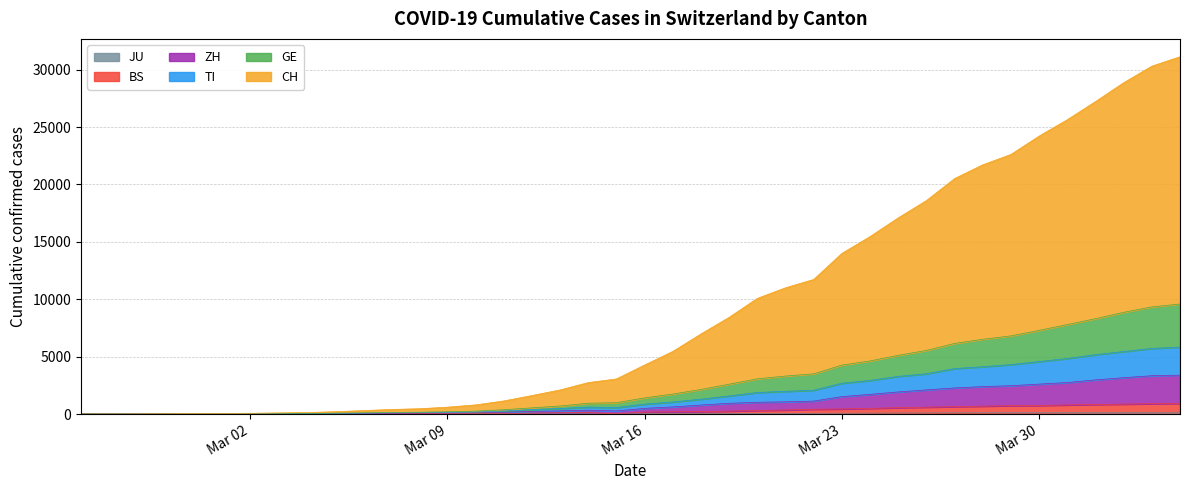

What is the spread (max minus min) of values at 2020-03-05?

198